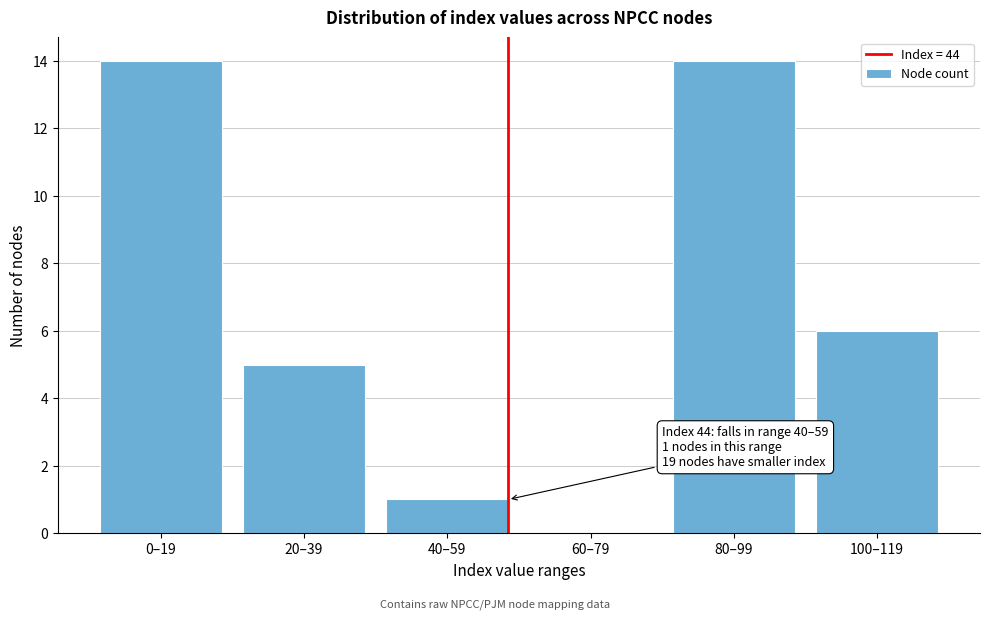

Reading left to right, list all the values displayed in this chart.

0–19=14	20–39=5	40–59=1	60–79=0	80–99=14	100–119=6